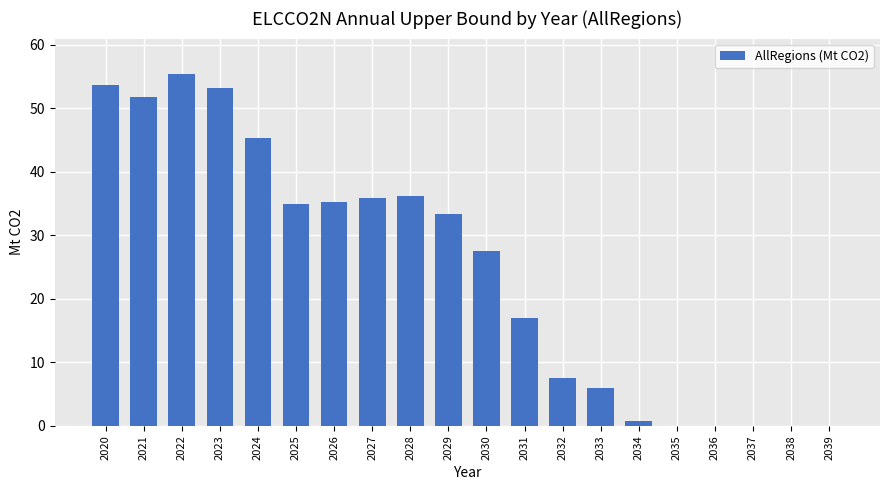

The chart shows a value of 0.0 at 2037. True or false?

True